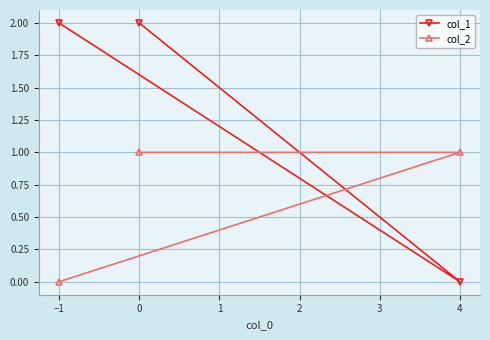

What is the spread (max minus min) of values at 0?

1